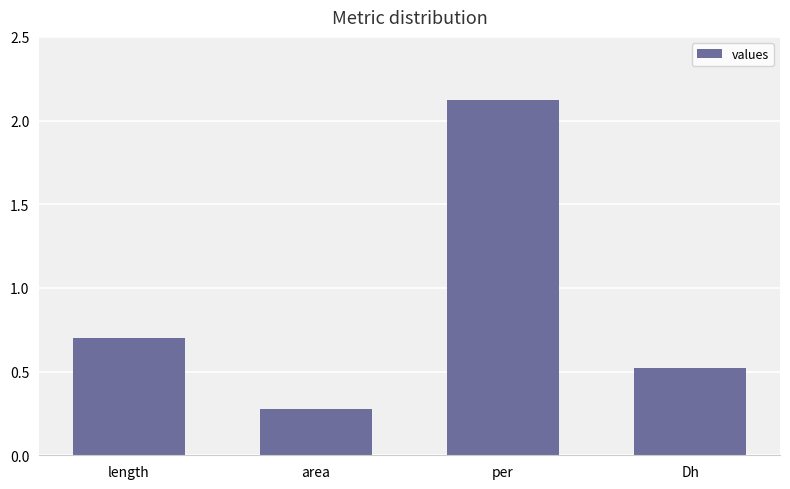

Does the chart contain stacked bars?

No